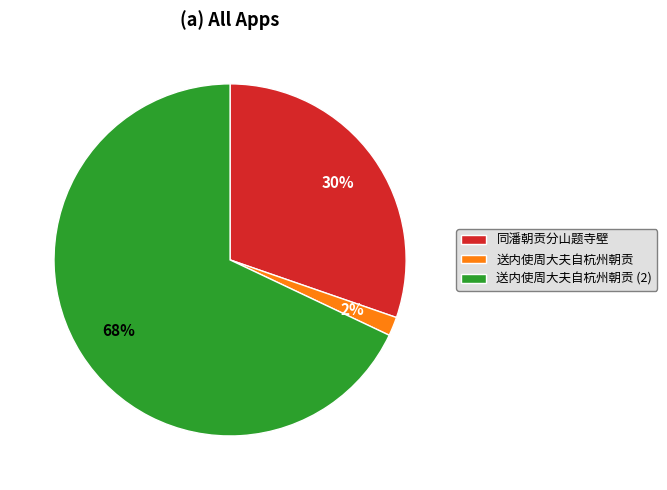

What percentage is the 送内使周大夫自杭州朝贡 slice, to the nearest percent?

2%